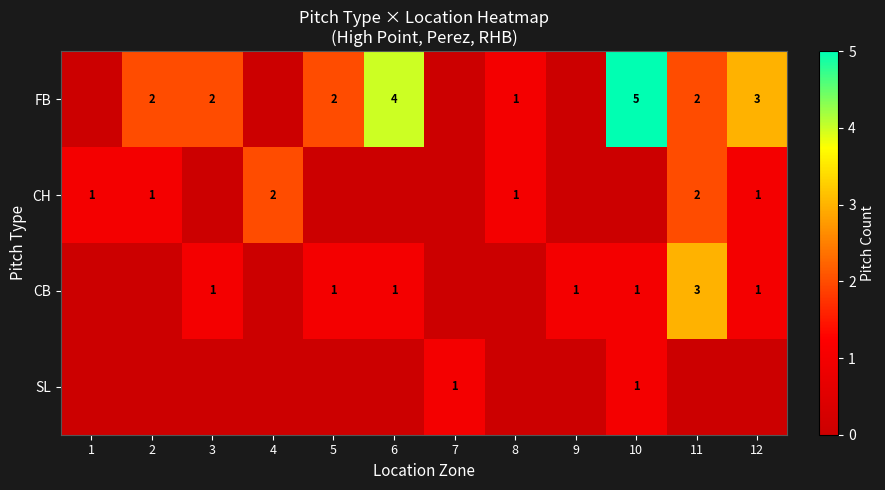

The value of FB at 11 is 2. True or false?

True